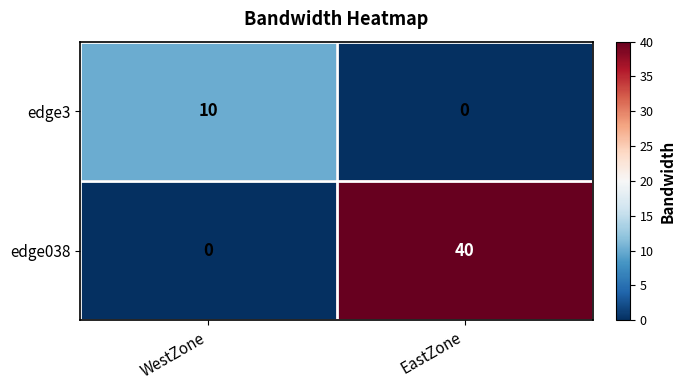

Reading left to right, extract all data points from this chart.

edge3: WestZone=10	EastZone=0
edge038: WestZone=0	EastZone=40